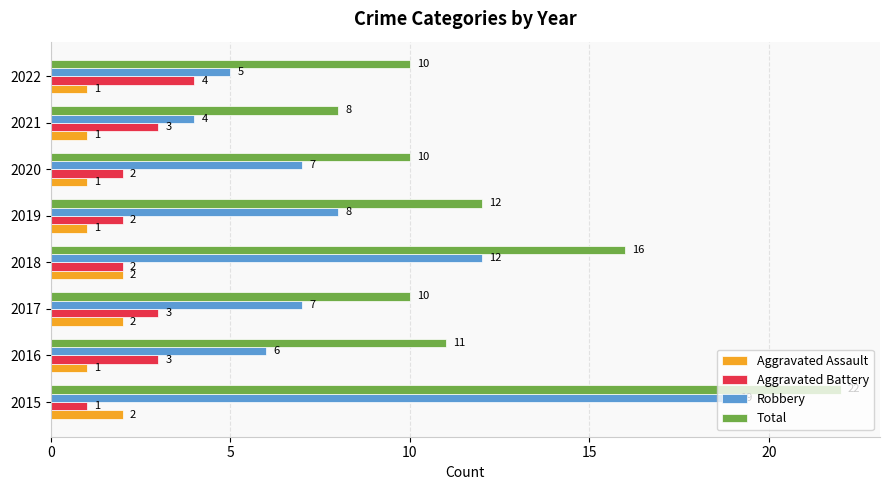

Which series changed the most between 2016 and 2019?

Robbery